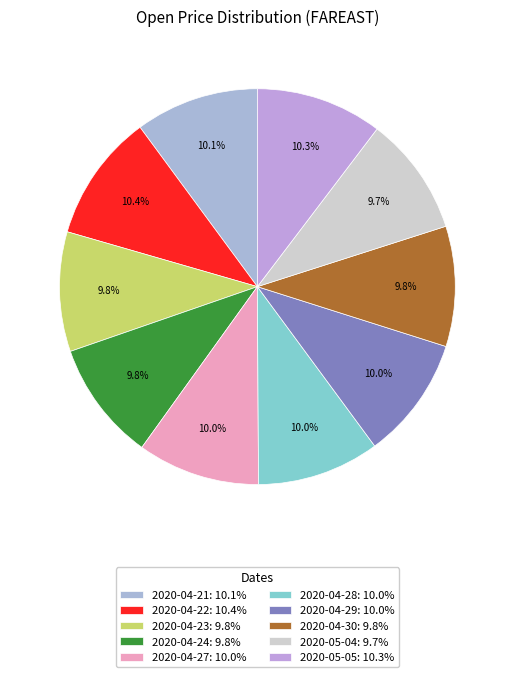

What is the ratio of the value at 2020-05-05 to the value at 2020-04-23?

1.1